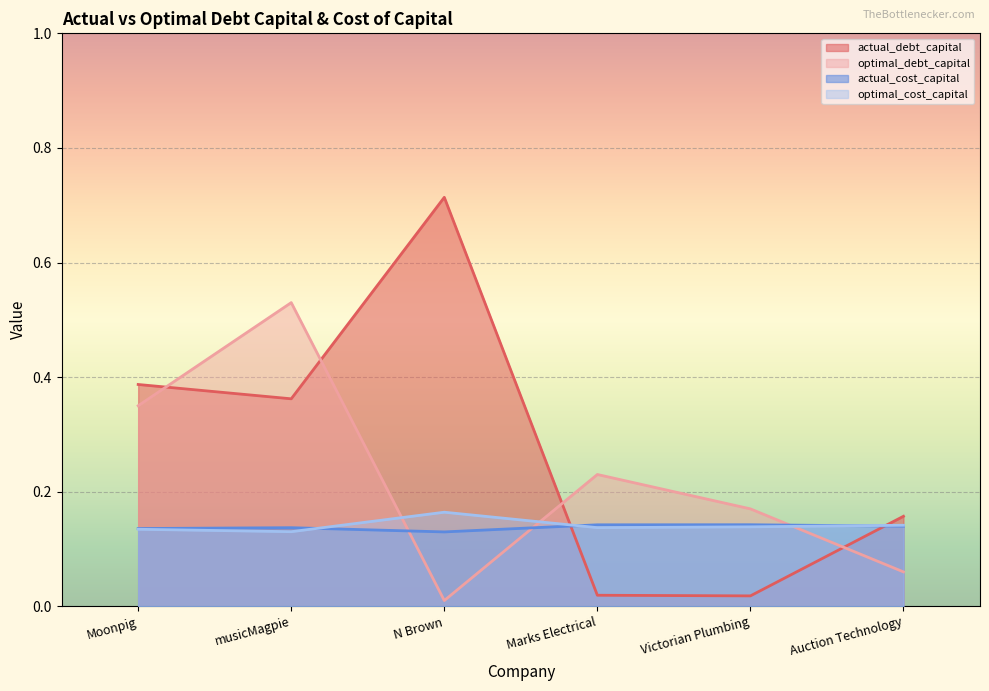

Which category has the highest value across all series?

N Brown